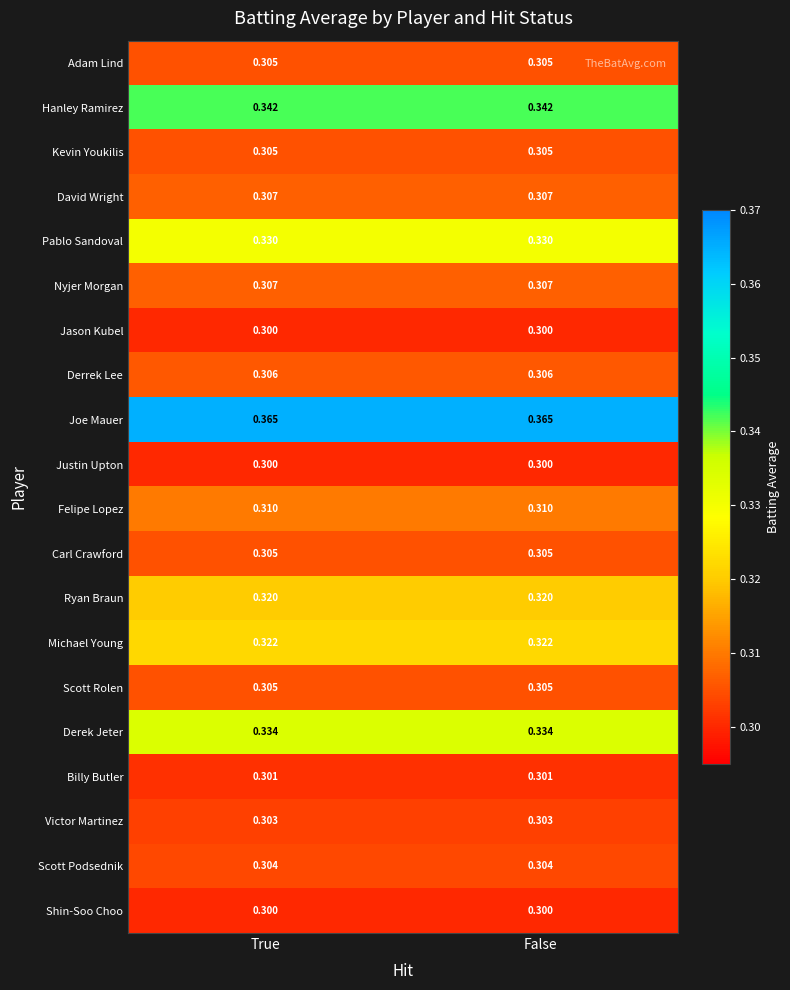

Which series has the largest total across all categories?

Joe Mauer